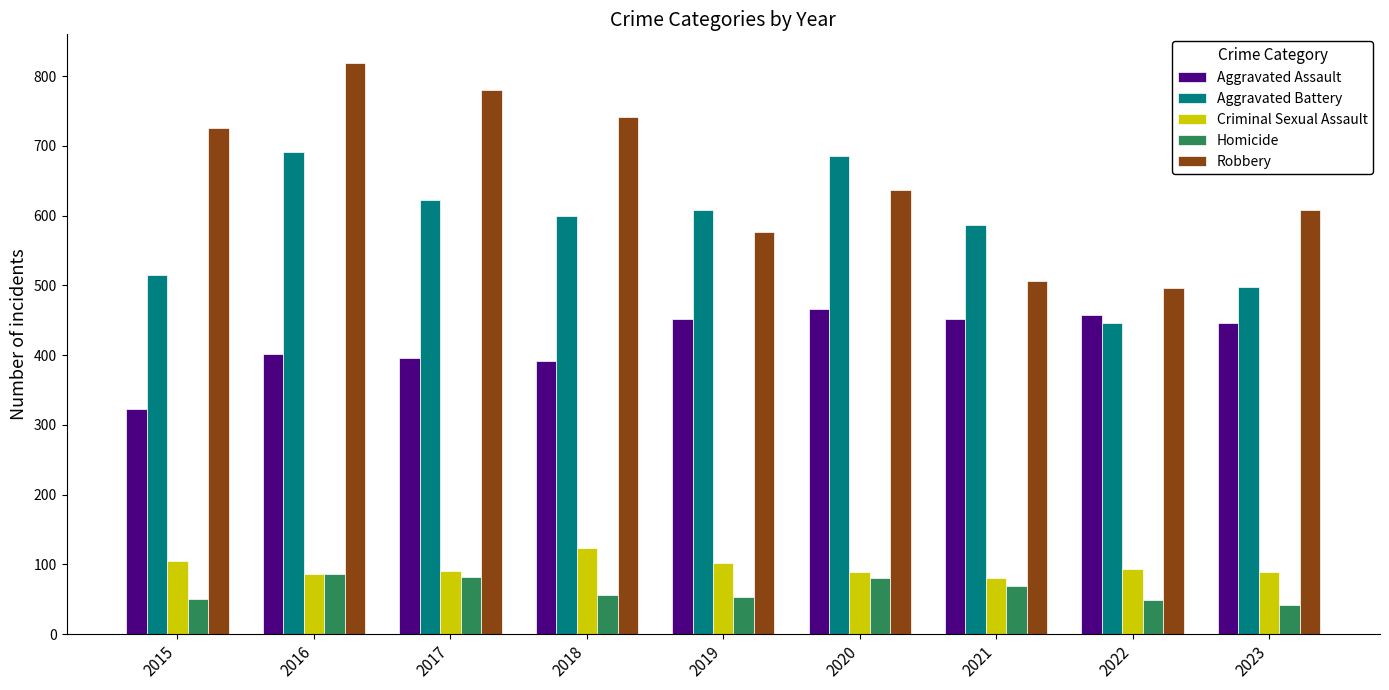

What is the difference between the maximum and second lowest values in the Aggravated Battery series?

193